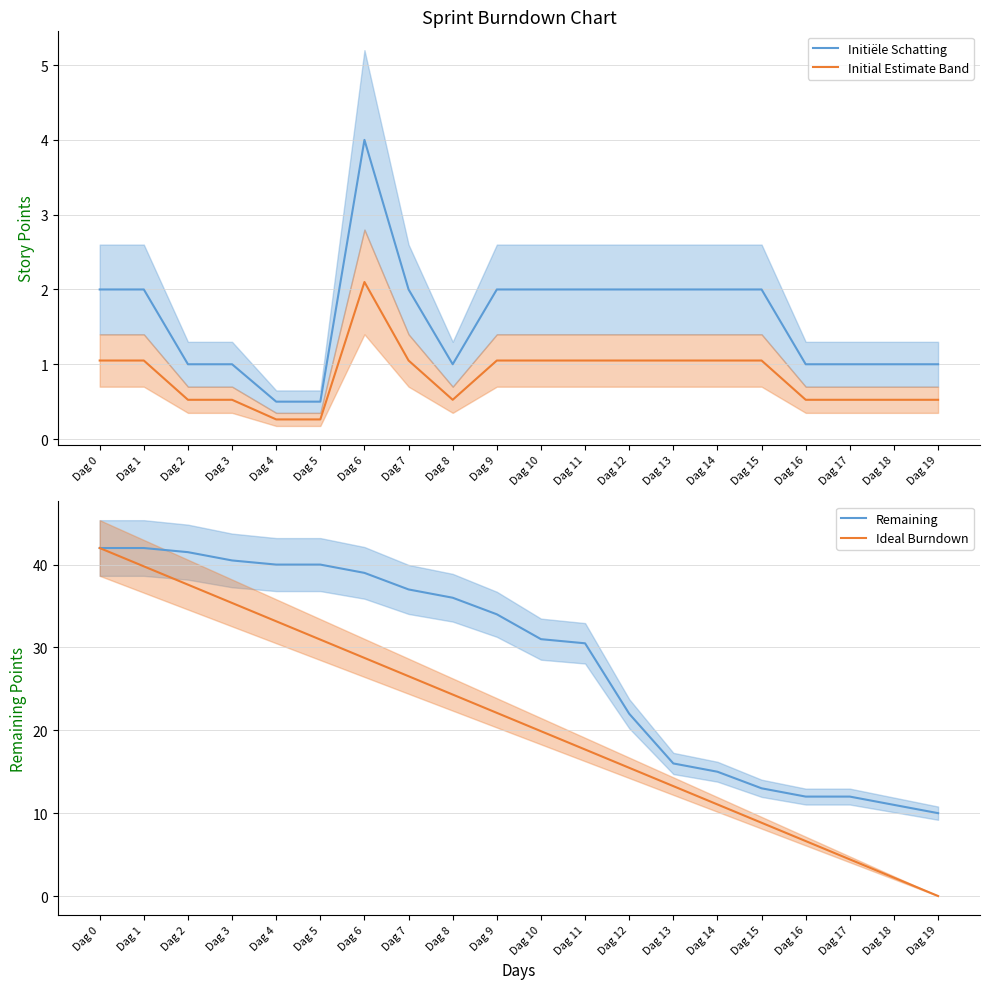

Reading left to right, transcribe all the data shown in this chart.

Initiële Schatting: 2.0	2.0	1.0	1.0	0.5	0.5	4.0	2.0	1.0	2.0	2.0	2.0	2.0	2.0	2.0	2.0	1.0	1.0	1.0	1.0
Initial Estimate Band: 1.0	1.0	0.5	0.5	0.3	0.3	2.1	1.0	0.5	1.0	1.0	1.0	1.0	1.0	1.0	1.0	0.5	0.5	0.5	0.5
Remaining: 42.0	42.0	41.5	40.5	40.0	40.0	39.0	37.0	36.0	34.0	31.0	30.5	22.0	16.0	15.0	13.0	12.0	12.0	11.0	10.0
Ideal Burndown: 42.0	39.8	37.6	35.4	33.2	30.9	28.7	26.5	24.3	22.1	19.9	17.7	15.5	13.3	11.1	8.8	6.6	4.4	2.2	0.0